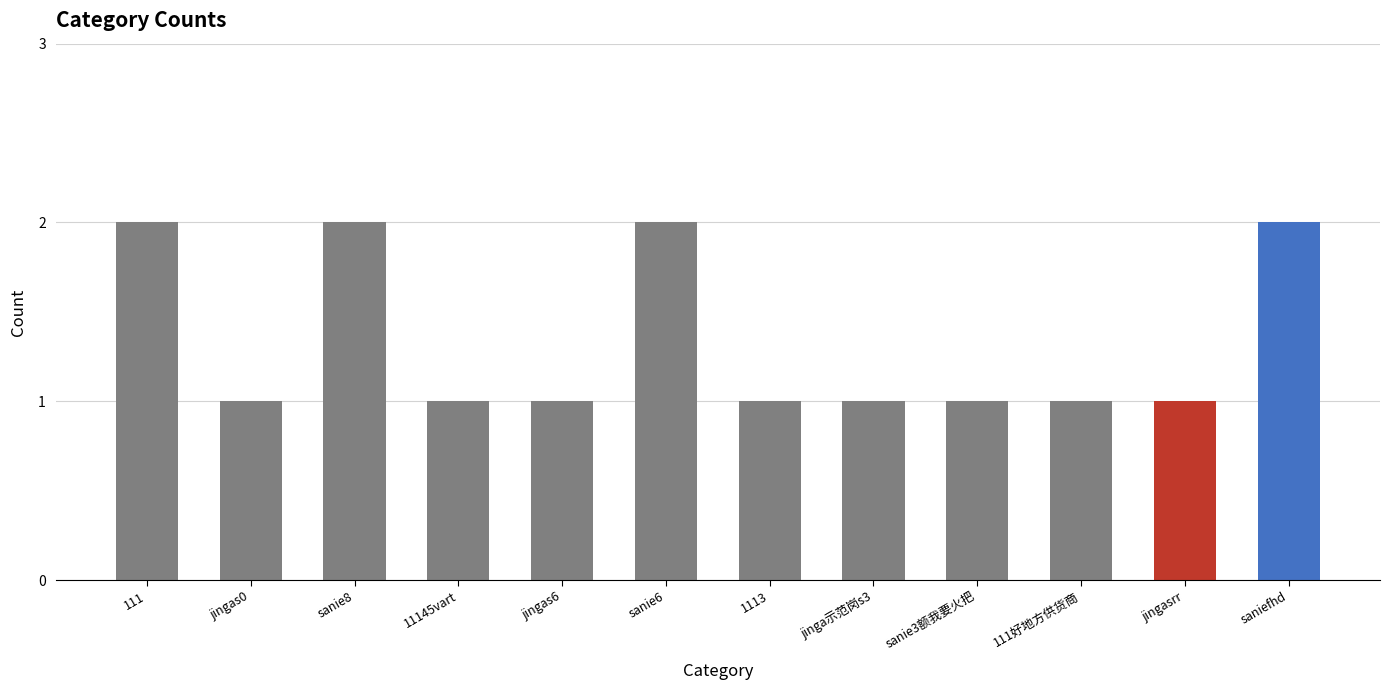

What is the label of the 11th bar from the right?

jingas0